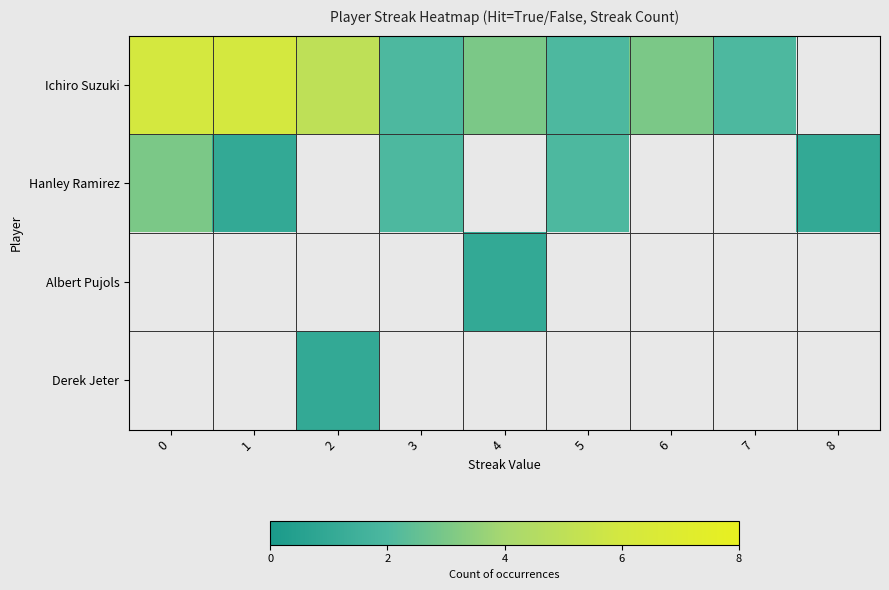

What is the difference between the highest and lowest values at 1?

5.0